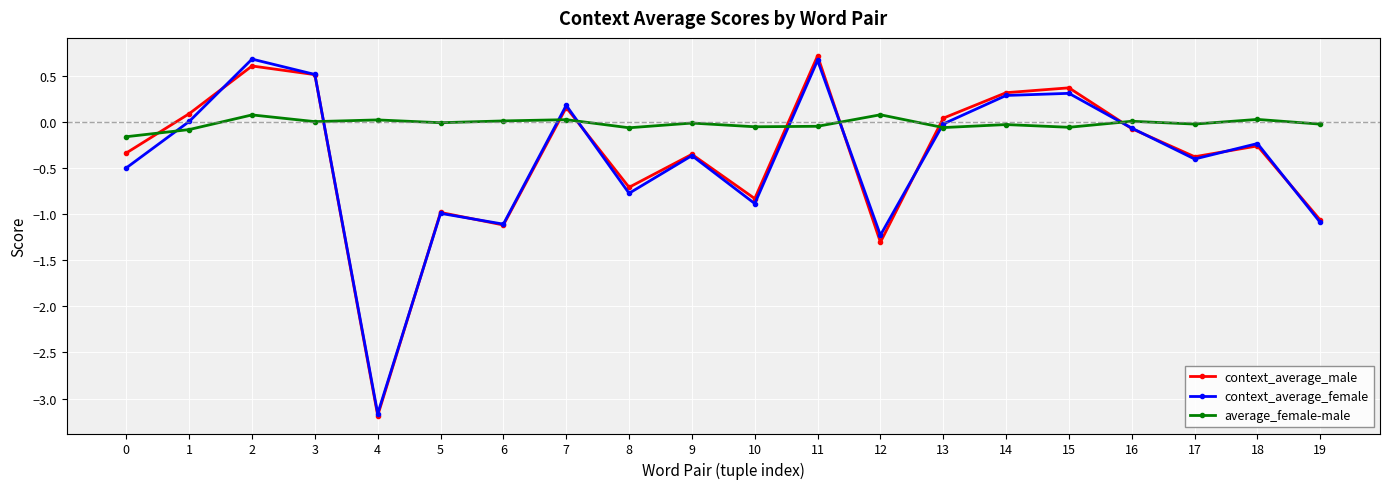

The context_average_female series shows -1.7 at 12. True or false?

False